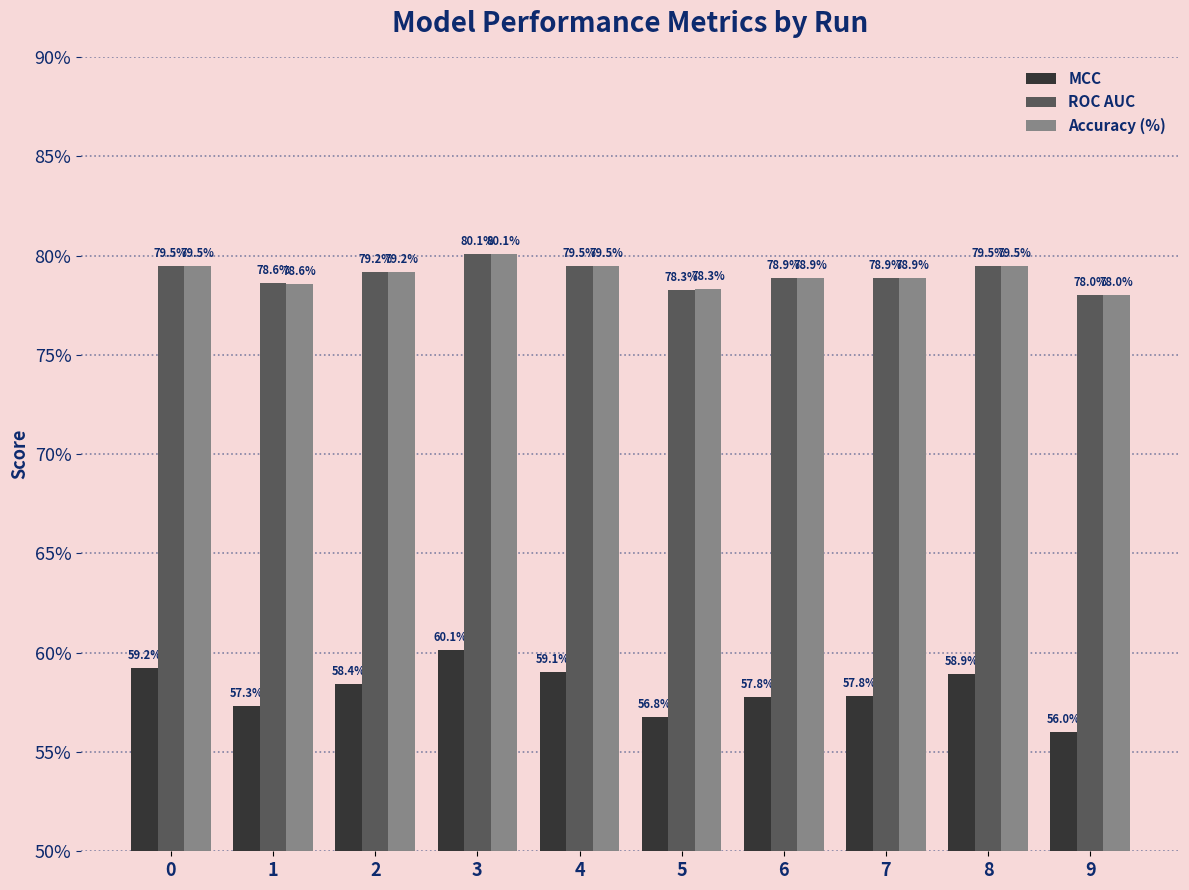

How many bars are there in each group?

3